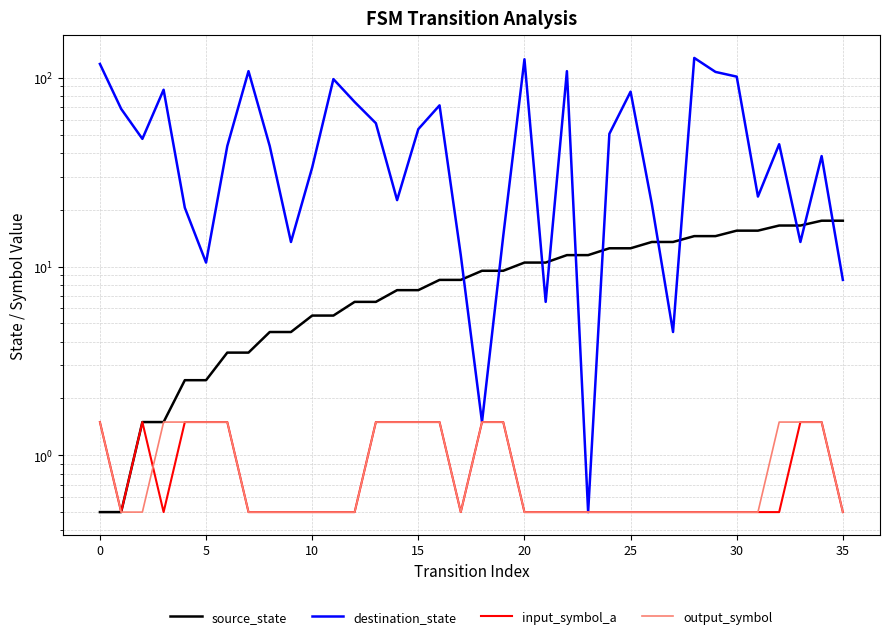

What are all the series names shown in the legend?

source_state, destination_state, input_symbol_a, output_symbol